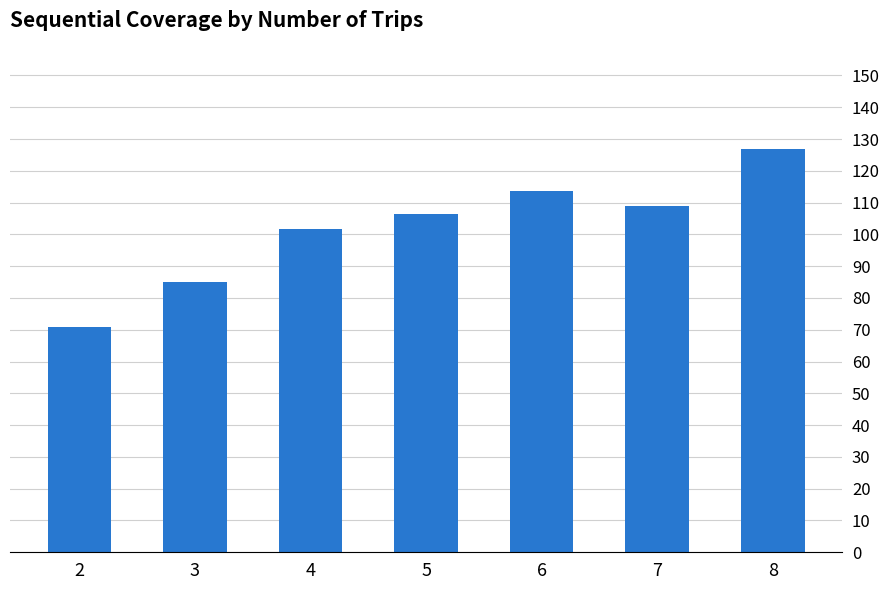

What is the difference between the maximum and second lowest values?

42.0